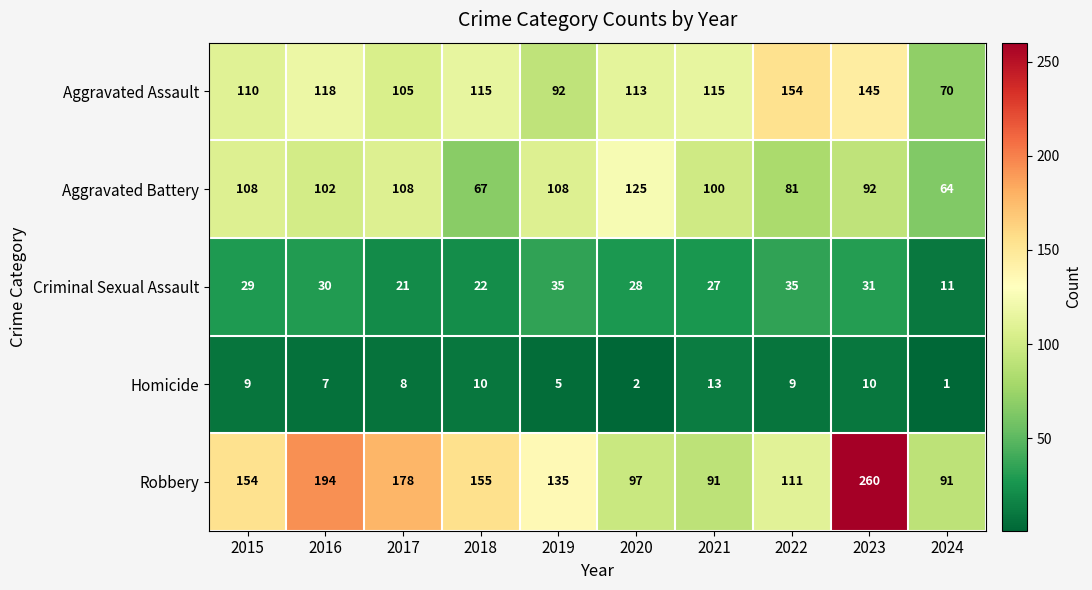

What is the difference between the second highest and minimum values in the Aggravated Assault series?

75